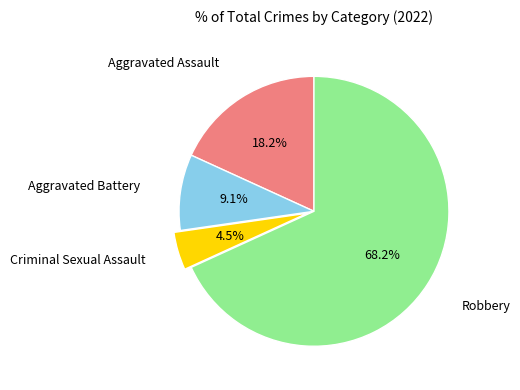

Which has a higher value, Aggravated Assault or Aggravated Battery?

Aggravated Assault